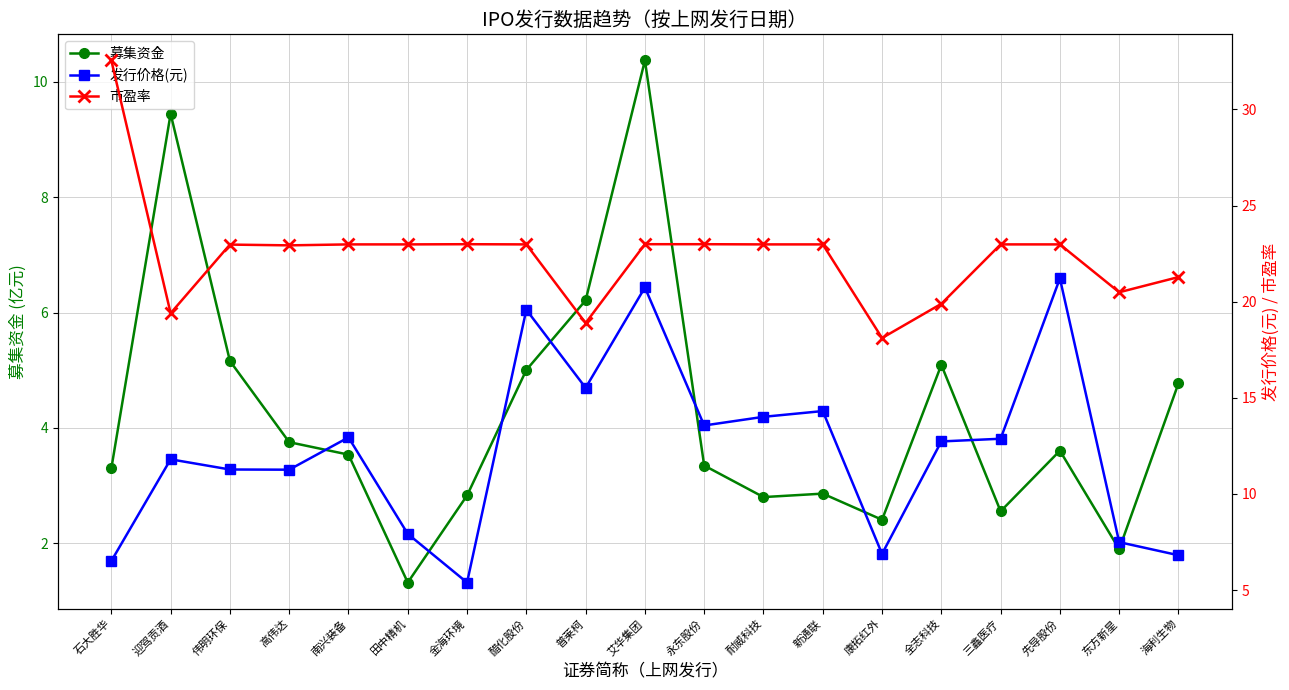

How many lines are shown in the chart?

3